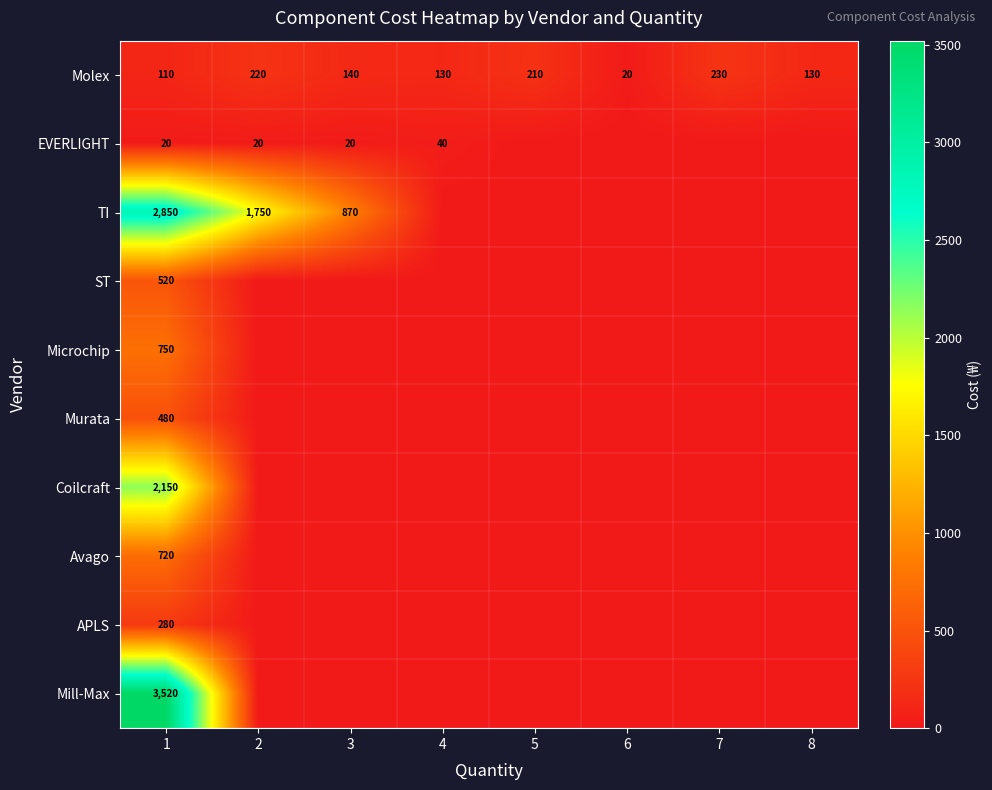

What is the sum of the TI values at 3 and 2?

2620